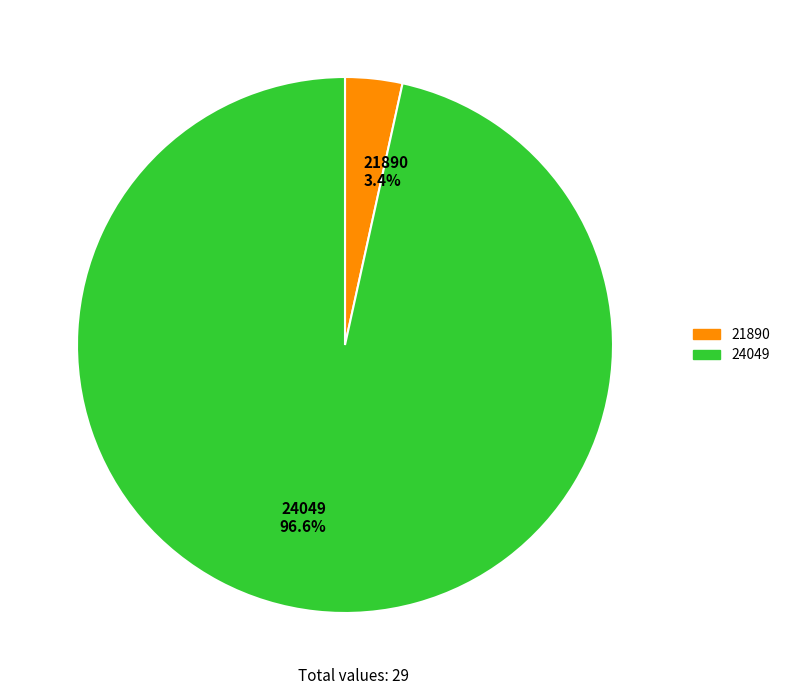

How many slices are in this pie chart?

2